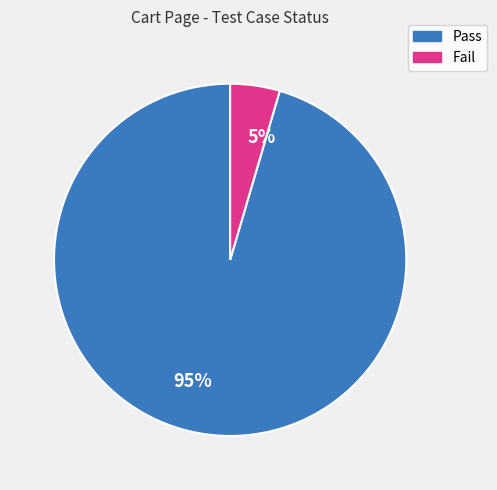

To the nearest percent, what is the average slice percentage?

50%